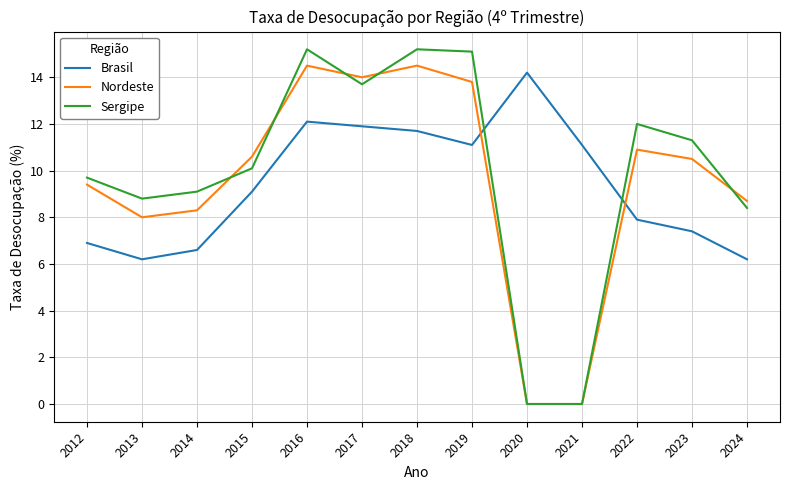

What is the difference between the Brasil values at 2023 and 2022?

0.5